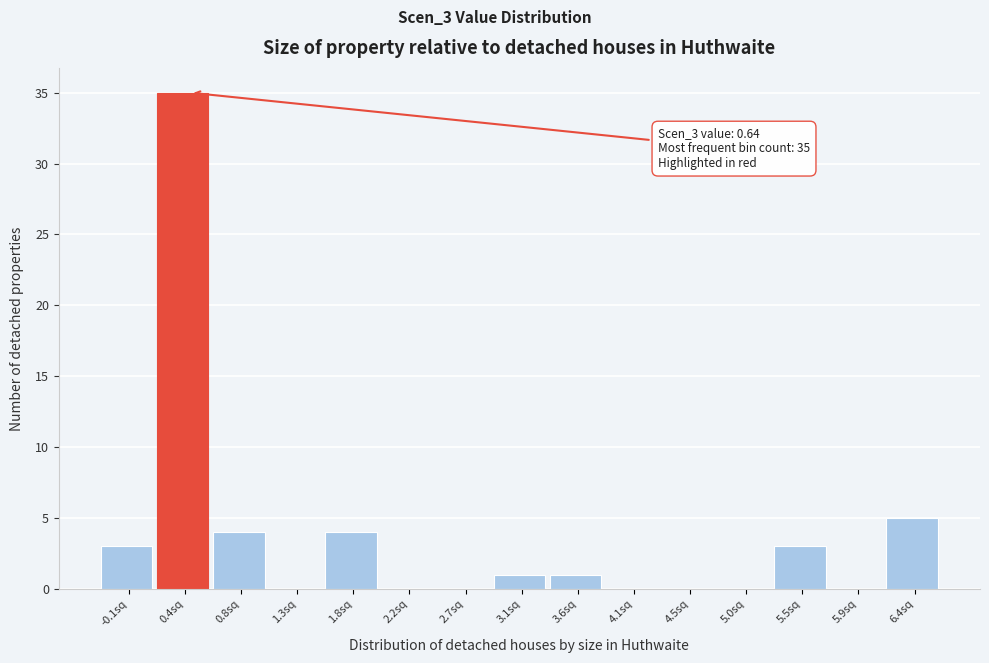

Reading left to right, extract all data points from this chart.

-0.1sq=3	0.4sq=35	0.8sq=4	1.3sq=0	1.8sq=4	2.2sq=0	2.7sq=0	3.1sq=1	3.6sq=1	4.1sq=0	4.5sq=0	5.0sq=0	5.5sq=3	5.9sq=0	6.4sq=5